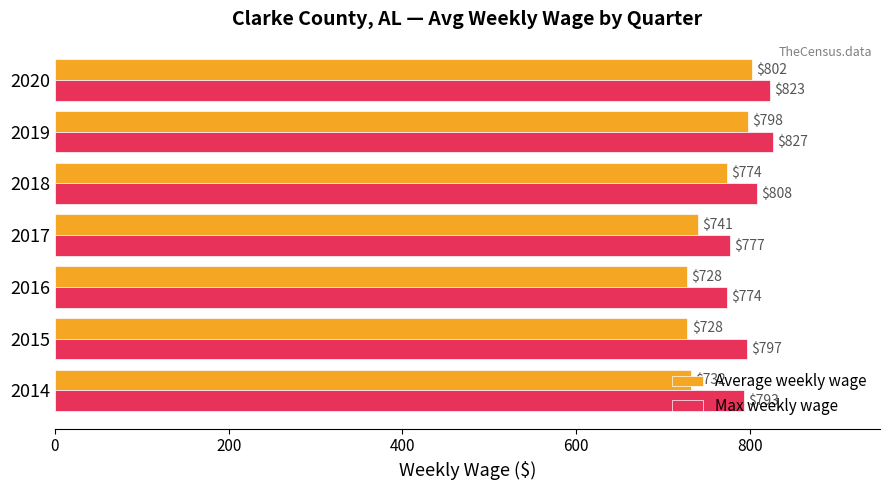

Where is Max weekly wage nearest to the value 800?

2015